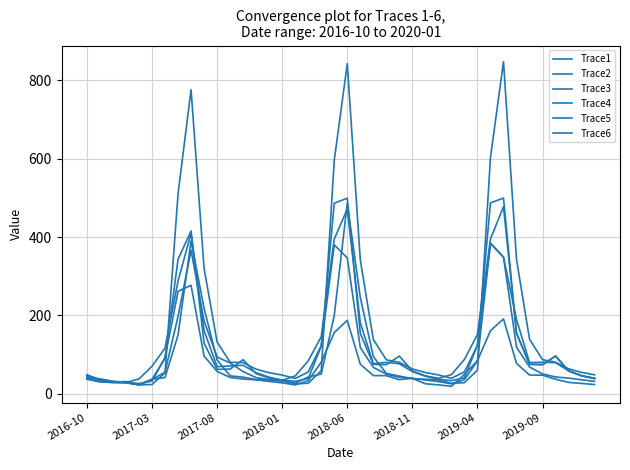

Does the chart display data point markers on the line(s)?

No